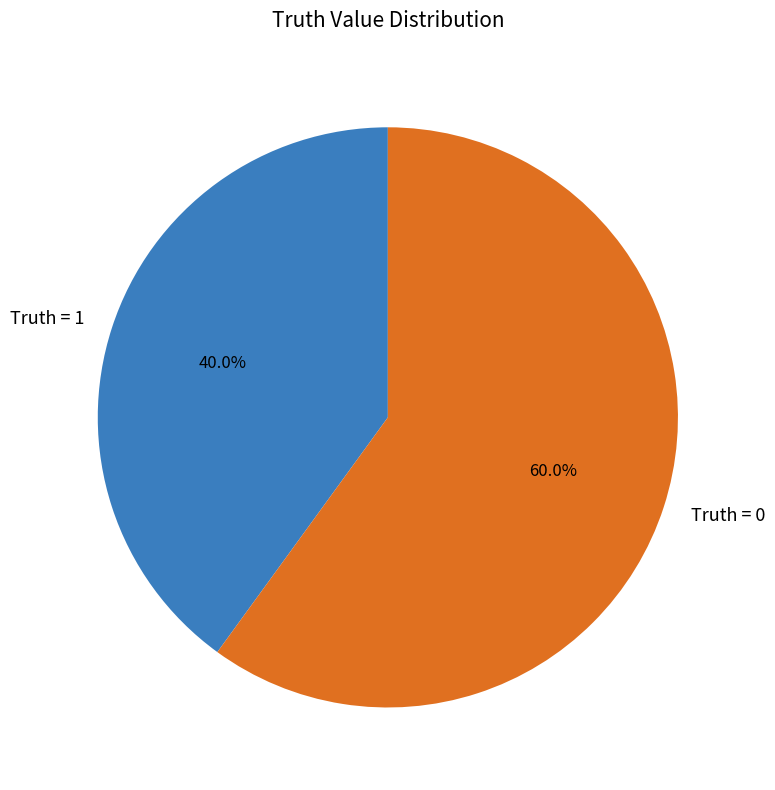

What is the ratio of the value at Truth = 1 to the value at Truth = 0?

0.7